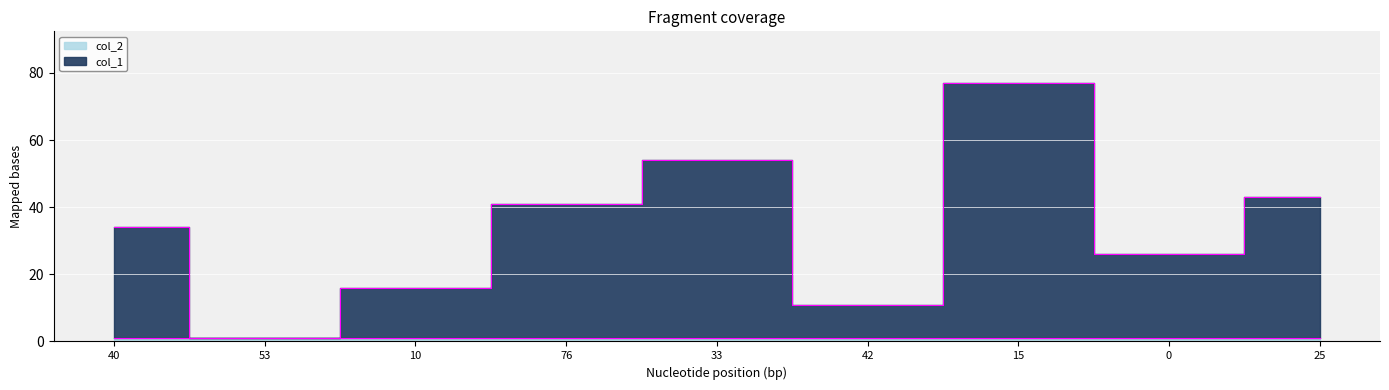

What is the label of the 9th point from the right?

40